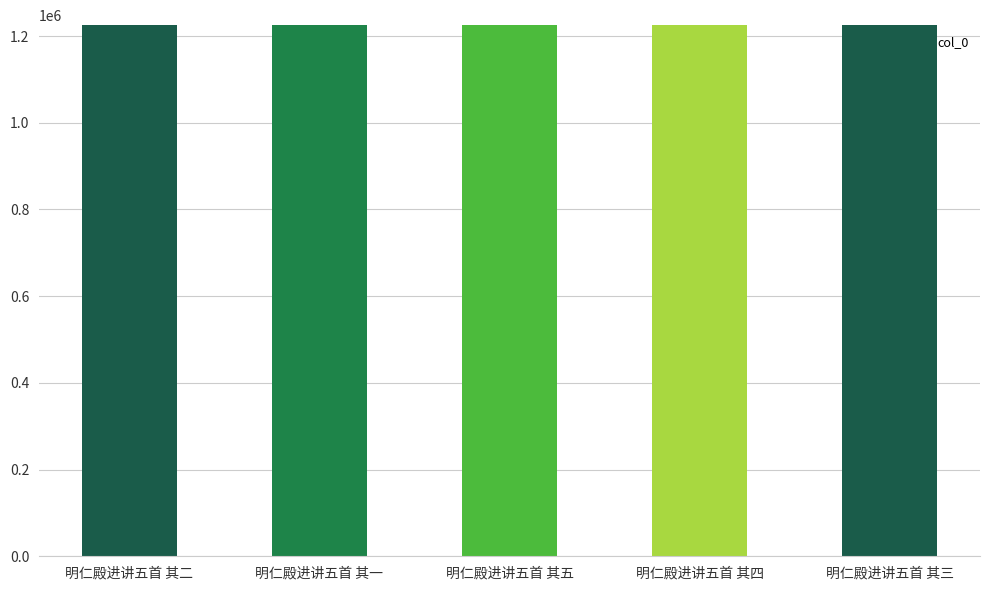

The value at 明仁殿进讲五首 其三 is 2201820. True or false?

False